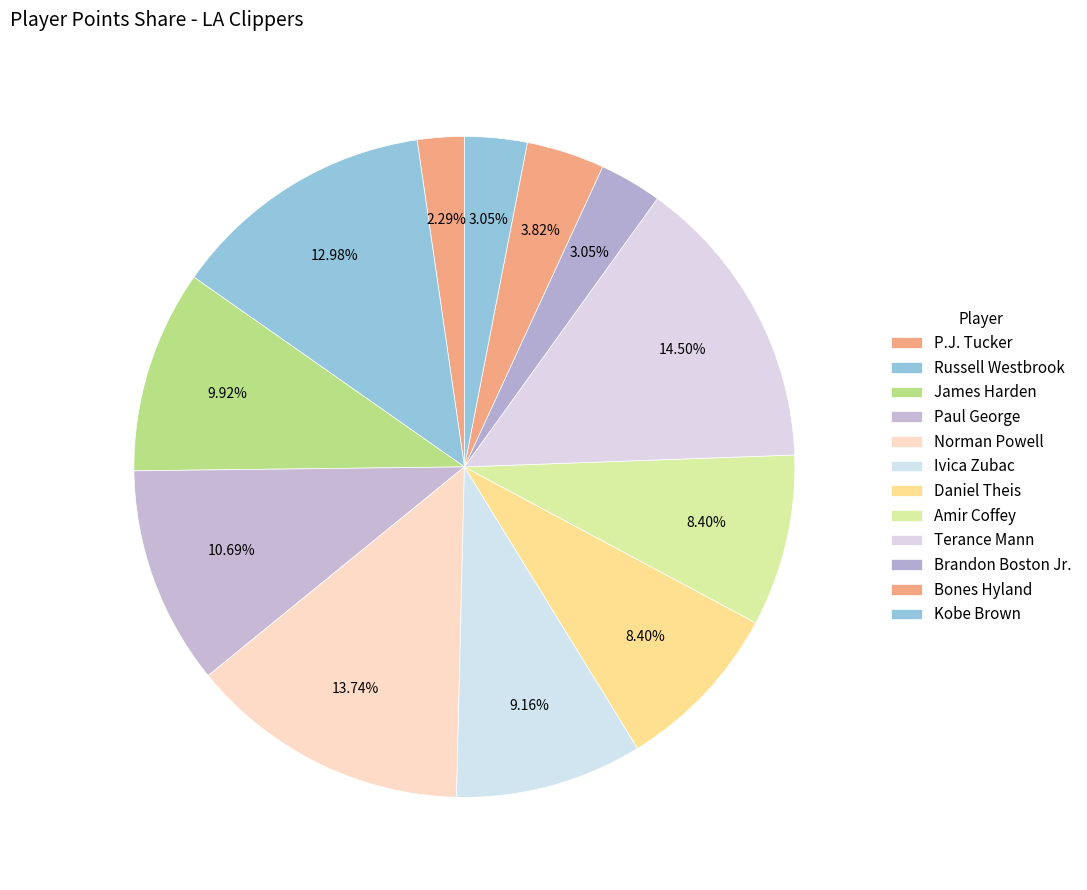

Is P.J. Tucker the majority of the pie?

No